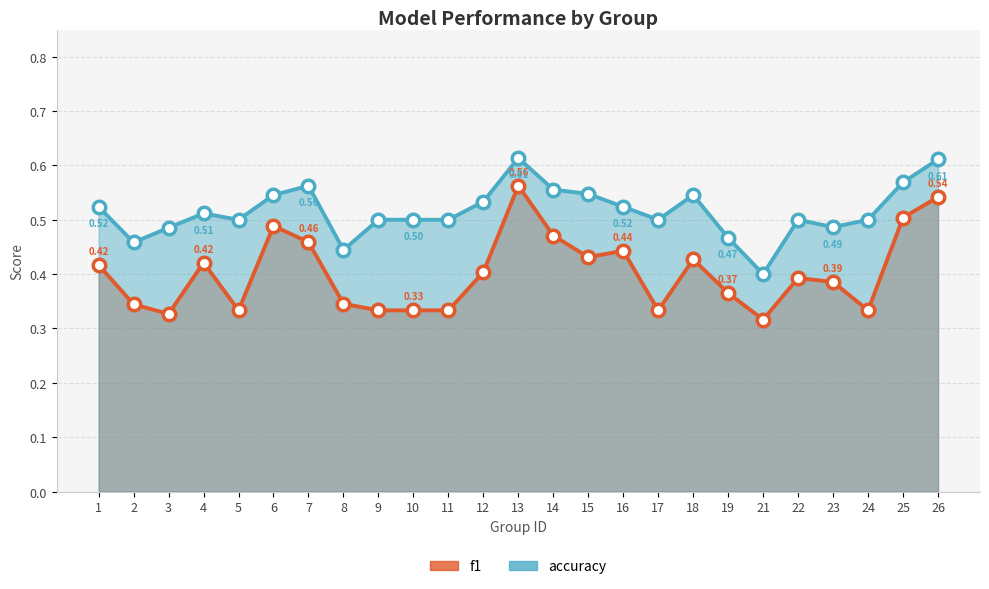

How many categories are shown in the chart?

25